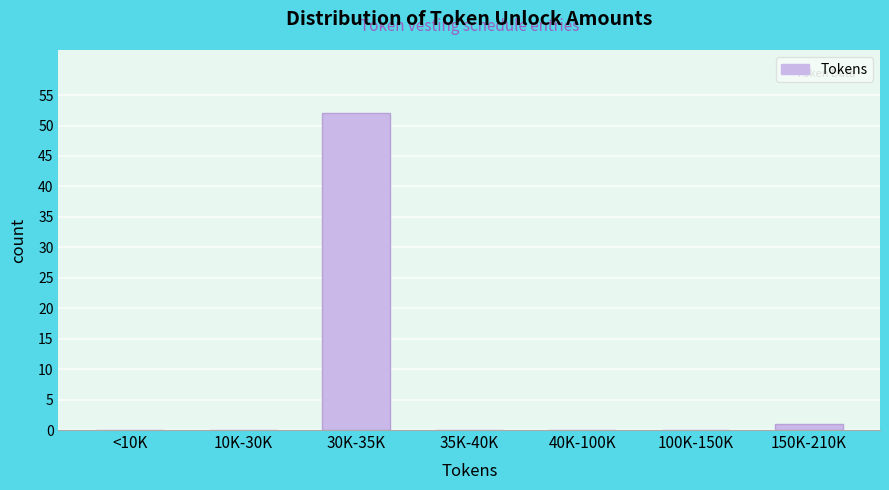

True or false: the data shows 93 at 30K-35K.

False